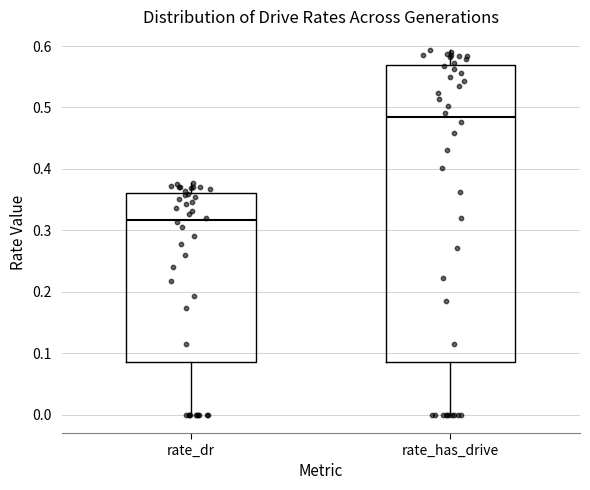

Reading left to right, read every box against the y-axis: the position of its median line, the range the box covers, and the ends of its whiskers. The values are not printed on the chart, so give them approximately, as read against the axis.

rate_dr: median 0.32, box 0.09 to 0.36, whiskers 0.00 to 0.38
rate_has_drive: median 0.48, box 0.09 to 0.57, whiskers 0.00 to 0.59